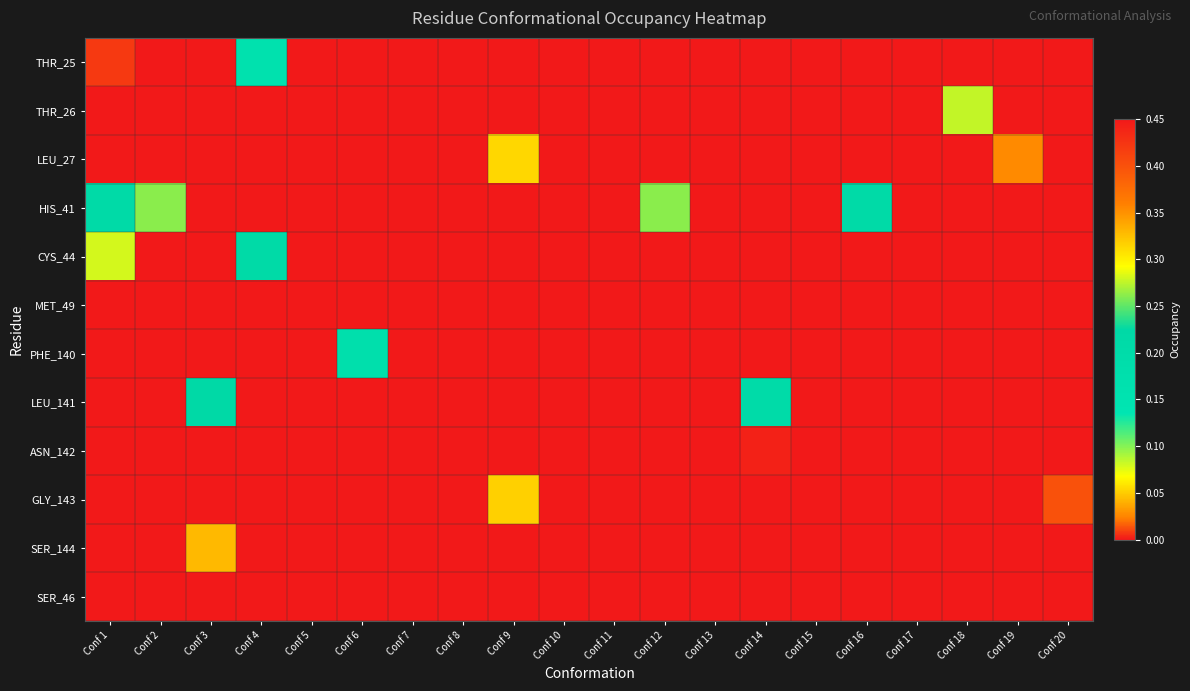

Rank the series by their maximum value, from lowest to highest.

SER_46, MET_49, ASN_142, LEU_27, THR_25, PHE_140, LEU_141, HIS_41, THR_26, CYS_44, GLY_143, SER_144